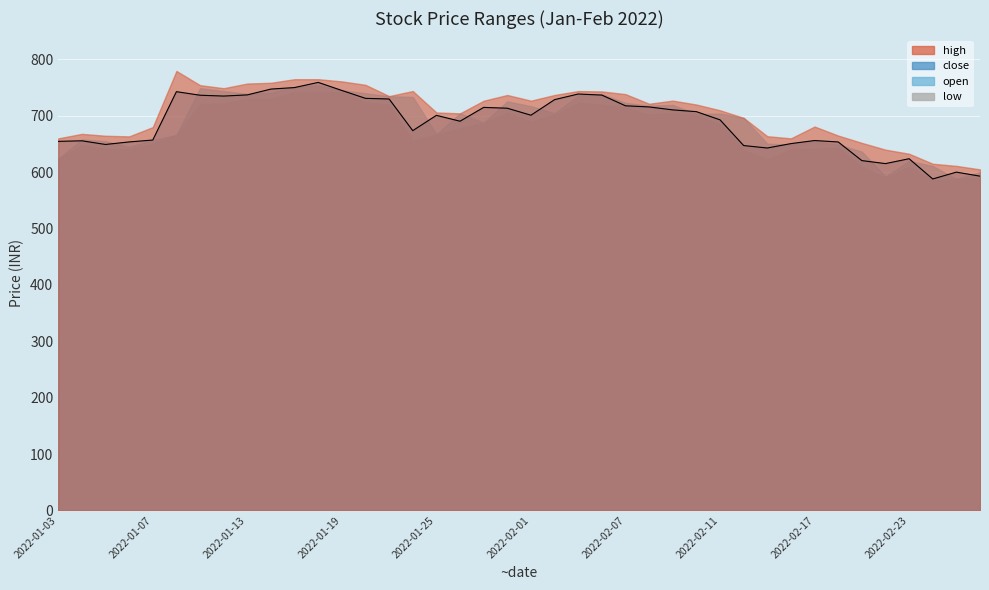

Reading right to left, list all the values displayed in this chart.

high: 605.0	611.2	615.0	632.8	640.0	652.0	665.0	681.0	660.0	663.9	696.4	709.9	720.0	727.0	721.5	738.5	743.3	744.0	737.0	726.9	737.0	726.8	704.4	706.0	744.0	735.0	755.0	761.1	765.0	765.0	758.6	757.3	749.0	754.4	779.6	680.0	663.5	664.6	668.0	660.0
close: 593.0	600.1	588.0	623.9	615.2	620.6	653.6	656.1	650.7	643.0	647.2	692.9	707.4	710.5	715.8	717.8	736.8	738.7	728.7	701.1	713.5	715.0	690.5	700.9	673.7	729.9	731.0	745.0	759.3	750.1	747.5	737.1	735.0	736.5	742.9	657.0	653.7	649.2	655.7	654.7
open: 600.0	588.0	611.0	620.0	592.5	636.5	649.0	654.0	649.0	650.5	696.4	704.0	703.0	719.4	717.9	723.0	738.4	736.0	704.6	717.1	725.6	688.0	704.4	667.4	733.5	734.7	740.0	745.3	754.0	751.2	740.9	738.8	744.0	749.0	666.0	657.0	645.0	655.0	658.0	623.9
low: 590.0	588.0	585.0	610.4	590.0	610.0	644.1	641.3	641.3	622.4	640.0	685.0	701.0	705.2	702.0	715.0	720.0	723.2	702.0	690.1	705.4	688.0	678.2	667.0	656.2	720.2	724.0	742.5	742.5	742.5	730.2	730.4	721.9	721.3	666.0	651.1	641.0	641.0	649.0	623.9